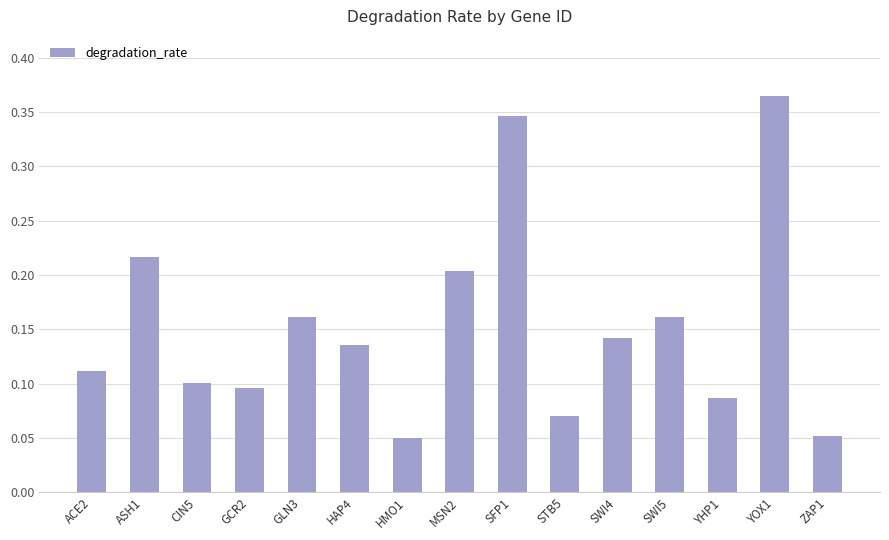

The chart shows a value of 0.2 at ASH1. True or false?

True